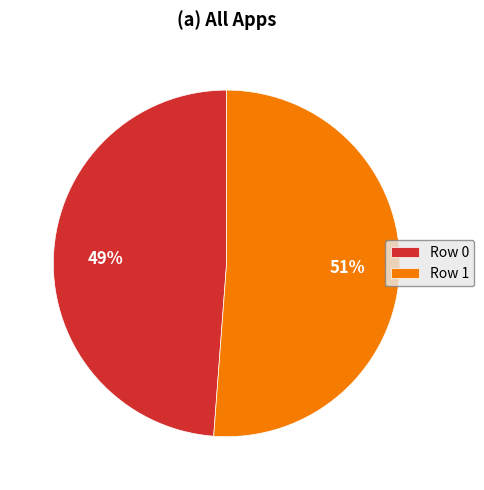

Rank the categories by value from highest to lowest.

Row 1, Row 0